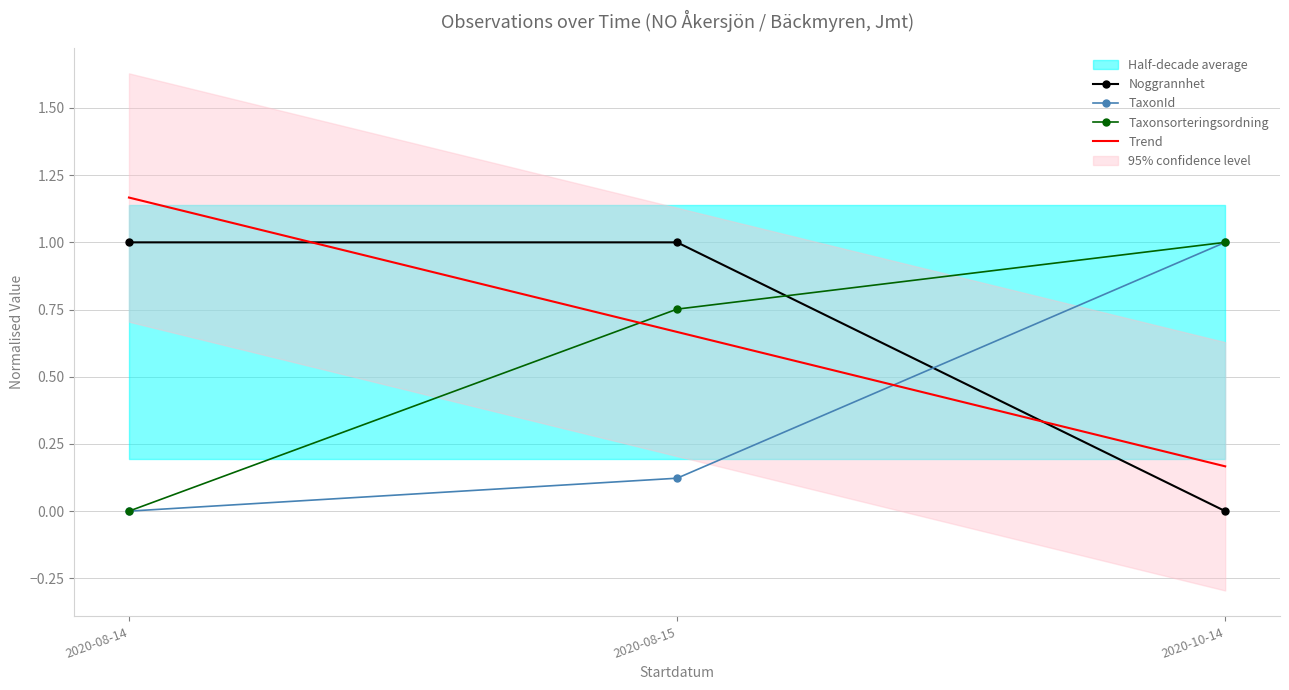

The value of TaxonId at 2020-08-14 is 0.3. True or false?

False